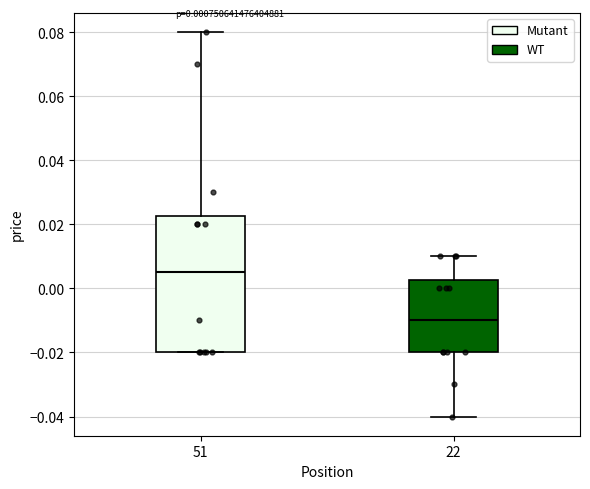

Which box is the tallest, from its lower edge to its upper edge?

51